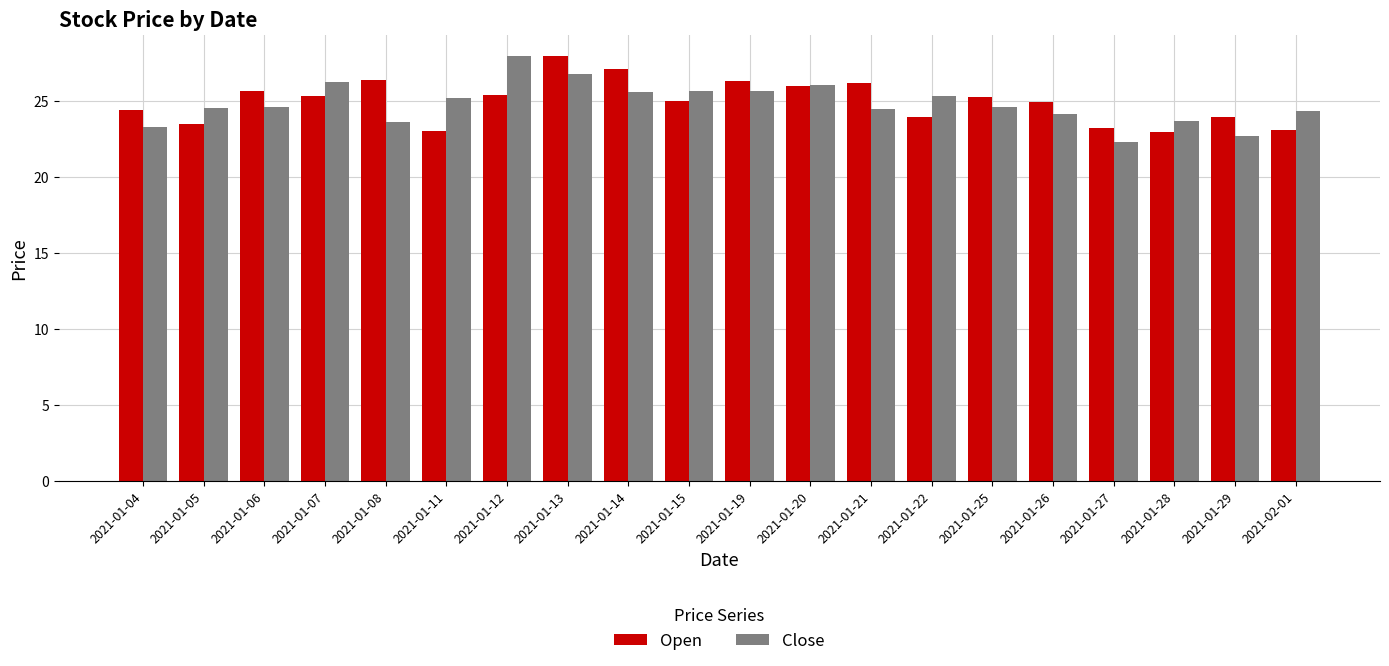

What is the total value across all series at 2021-01-13?

54.8